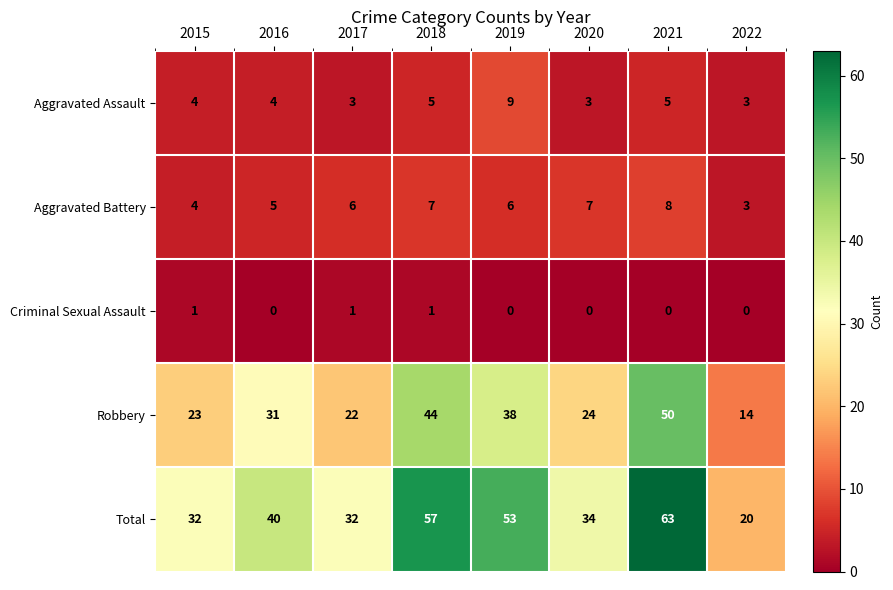

At which category is the sum across all series the highest?

2021